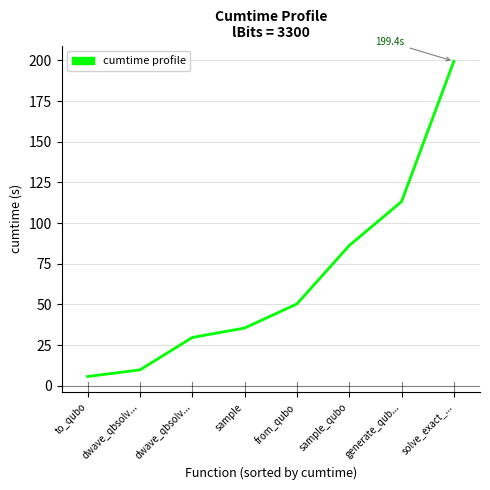

What is the change in value from sample to sample_qubo?

+50.7